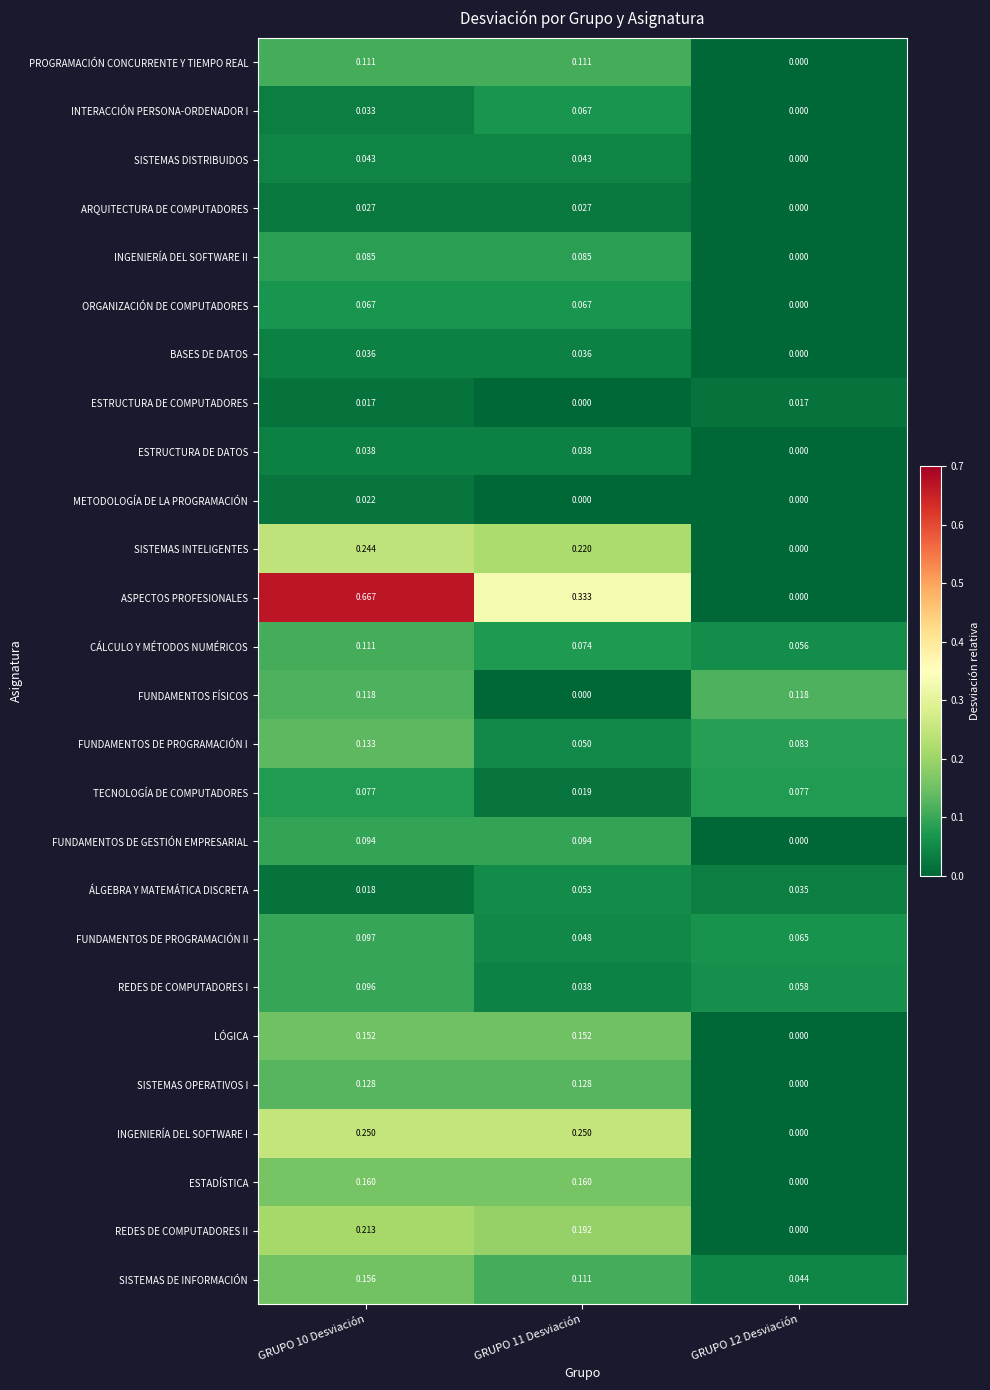

Which series changed the most between GRUPO 10 Desviación and GRUPO 12 Desviación?

ASPECTOS PROFESIONALES